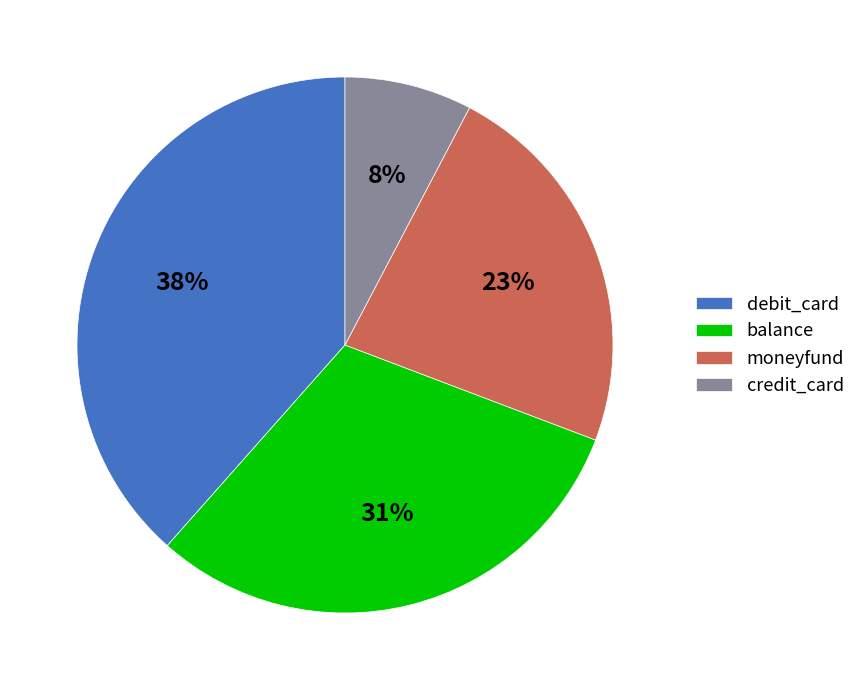

Is it true that balance is 16% of the pie?

False